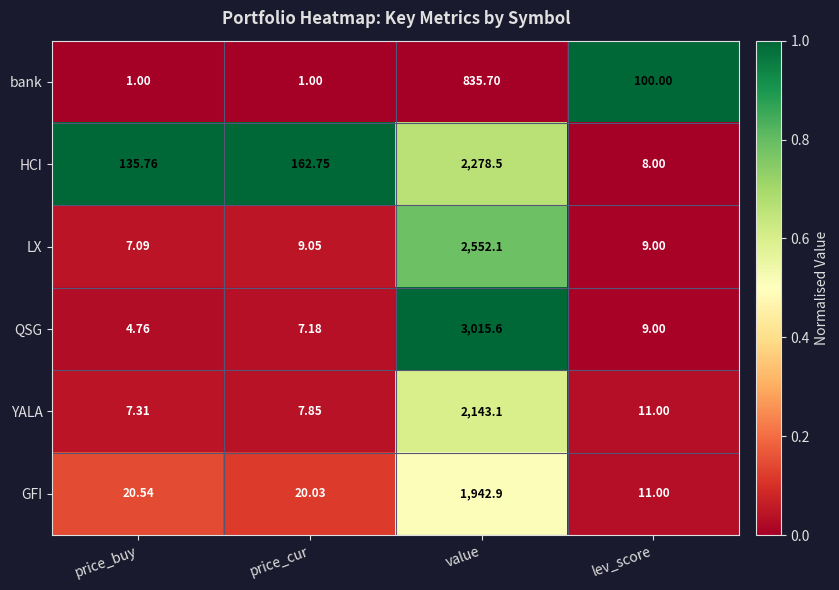

At which label does LX reach its peak?

value